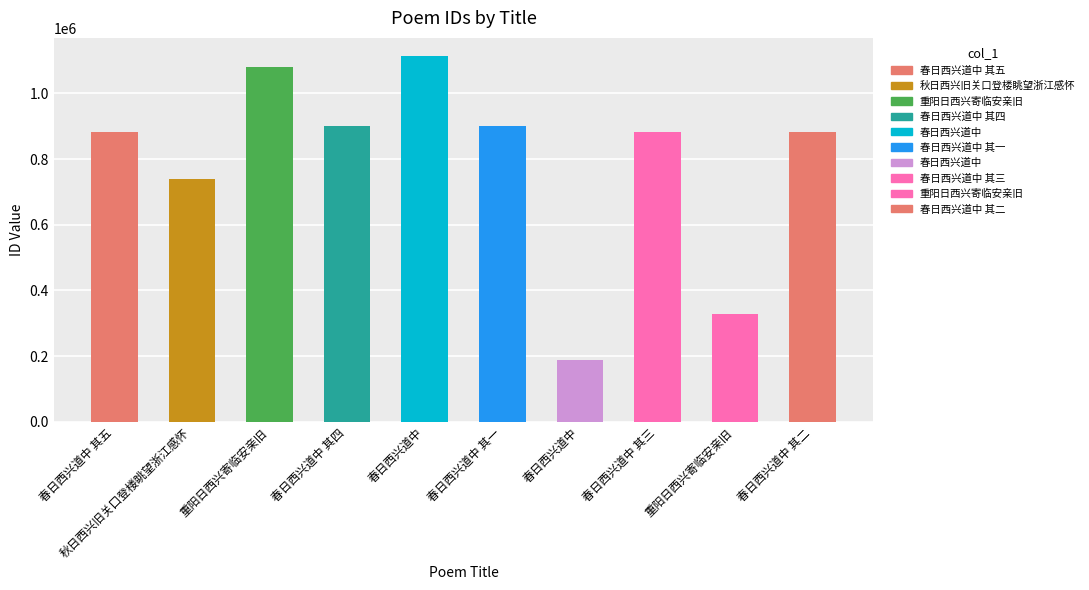

Reading right to left, extract all data points from this chart.

882143	328761	882054	186643	900258	1113188	900257	1080136	739341	882051